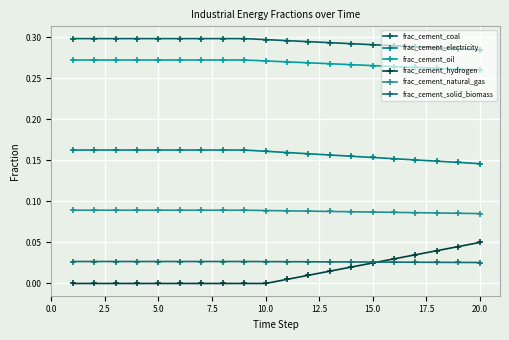

Reading left to right, list all the values displayed in this chart.

frac_cement_coal: 0.3	0.3	0.3	0.3	0.3	0.3	0.3	0.3	0.3	0.3	0.3	0.3	0.3	0.3	0.3	0.3	0.3	0.3	0.3	0.3
frac_cement_electricity: 0.2	0.2	0.2	0.2	0.2	0.2	0.2	0.2	0.2	0.2	0.2	0.2	0.2	0.2	0.2	0.2	0.2	0.1	0.1	0.1
frac_cement_oil: 0.3	0.3	0.3	0.3	0.3	0.3	0.3	0.3	0.3	0.3	0.3	0.3	0.3	0.3	0.3	0.3	0.3	0.3	0.3	0.3
frac_cement_hydrogen: 0.0	0.0	0.0	0.0	0.0	0.0	0.0	0.0	0.0	0.0	0.0	0.0	0.0	0.0	0.0	0.0	0.0	0.0	0.0	0.1
frac_cement_natural_gas: 0.1	0.1	0.1	0.1	0.1	0.1	0.1	0.1	0.1	0.1	0.1	0.1	0.1	0.1	0.1	0.1	0.1	0.1	0.1	0.1
frac_cement_solid_biomass: 0.0	0.0	0.0	0.0	0.0	0.0	0.0	0.0	0.0	0.0	0.0	0.0	0.0	0.0	0.0	0.0	0.0	0.0	0.0	0.0